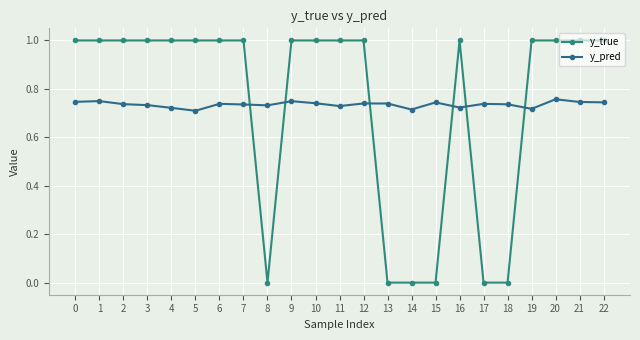

How many lines are shown in the chart?

2